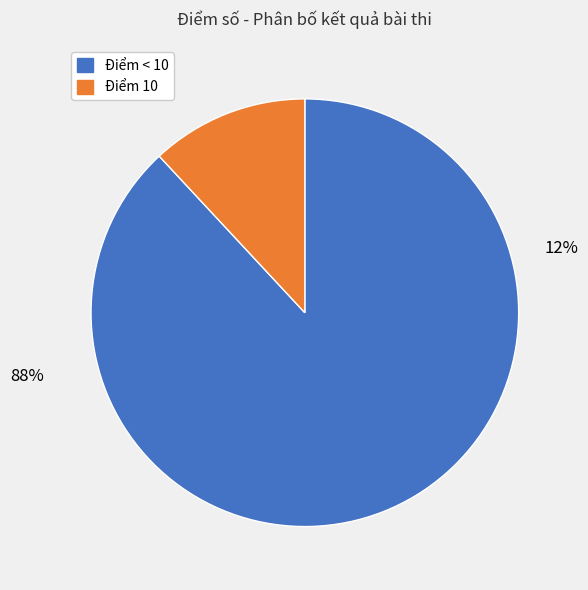

The 6 slice represents 1% of the pie. True or false?

False